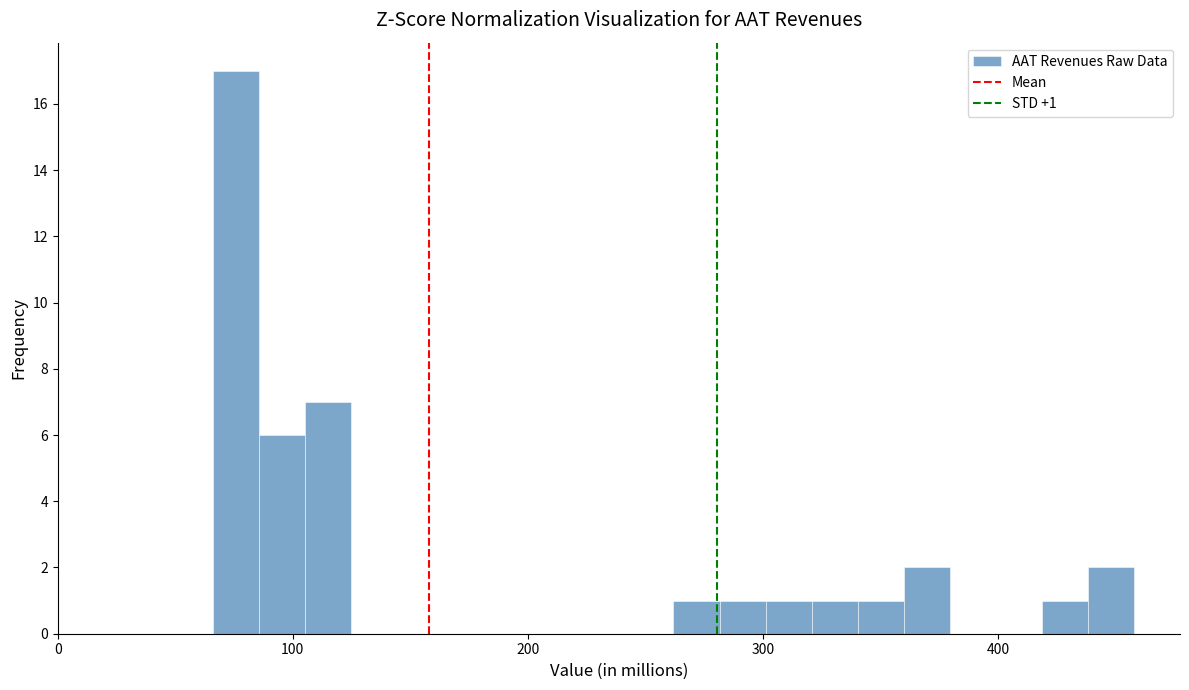

Read against the x-axis, roughly where is the centre of the tallest bar?

80